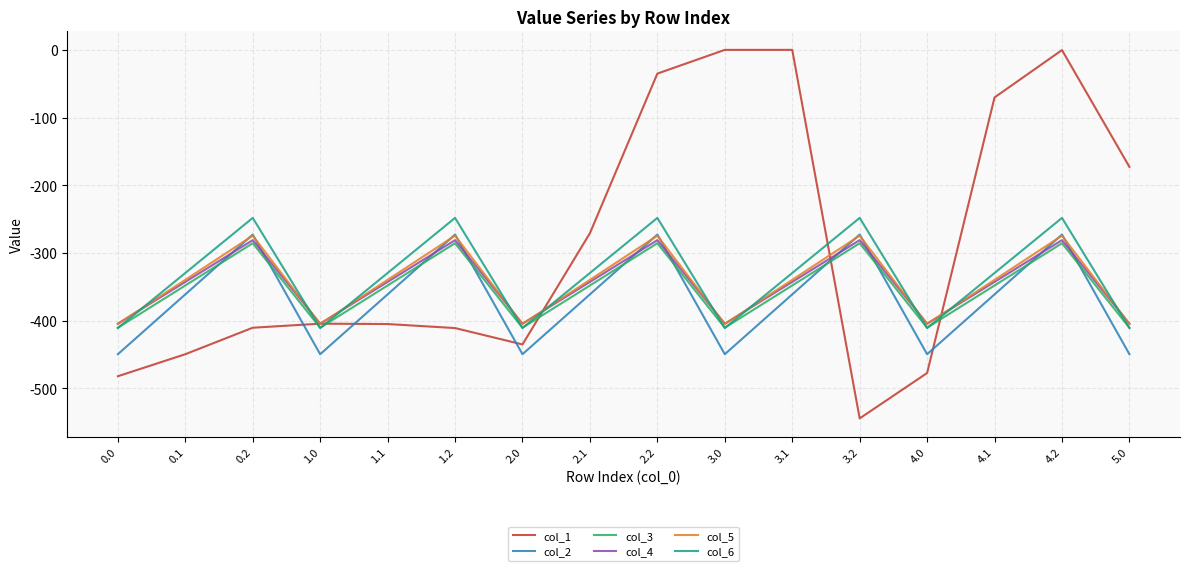

Which series has the largest total across all categories?

col_1